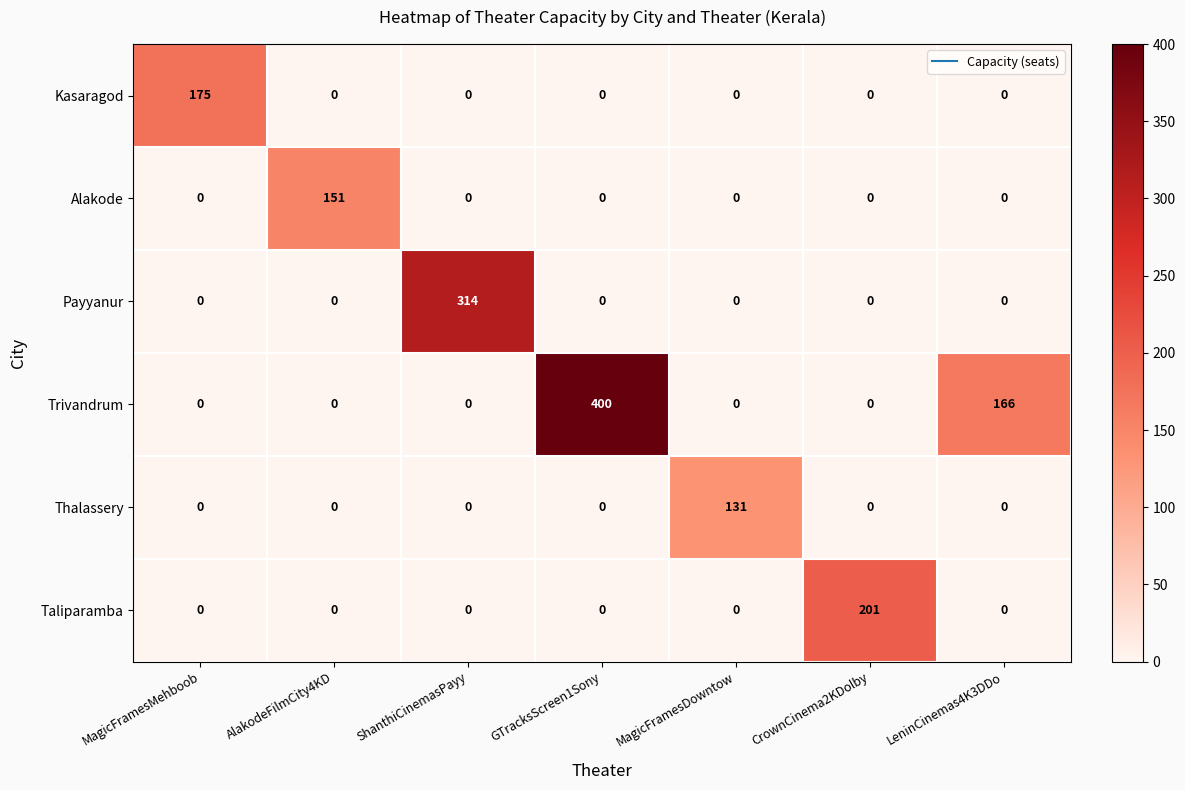

Which label corresponds to the largest value in the chart?

GTracksScreen1Sony